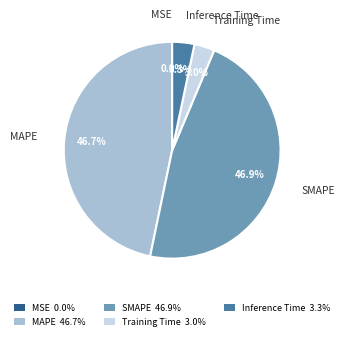

Is there any slice that represents more than half of the pie?

No